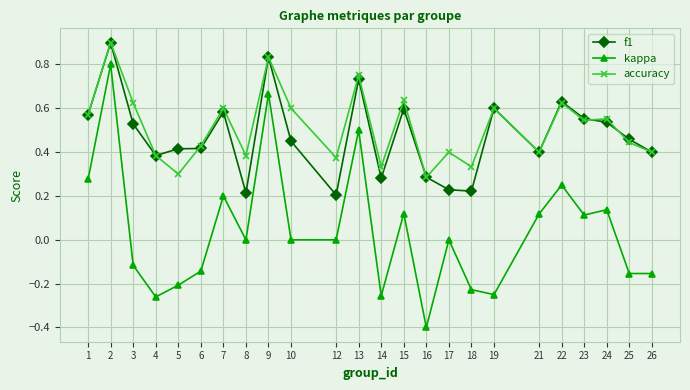

At which label does accuracy reach its peak?

2